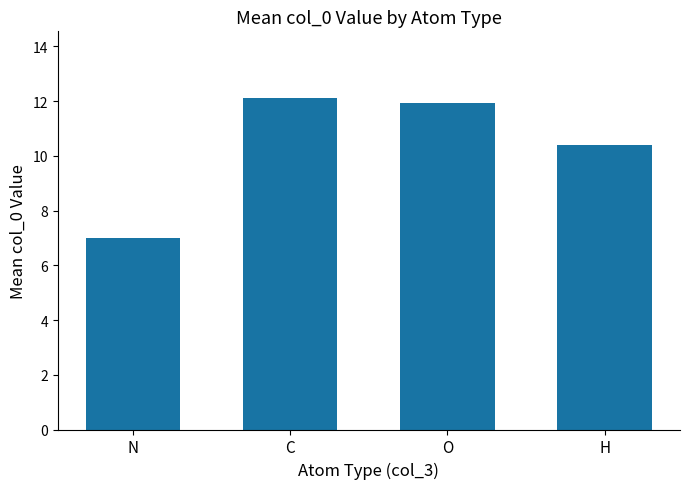

List the labels in order of value, largest first.

C, O, H, N